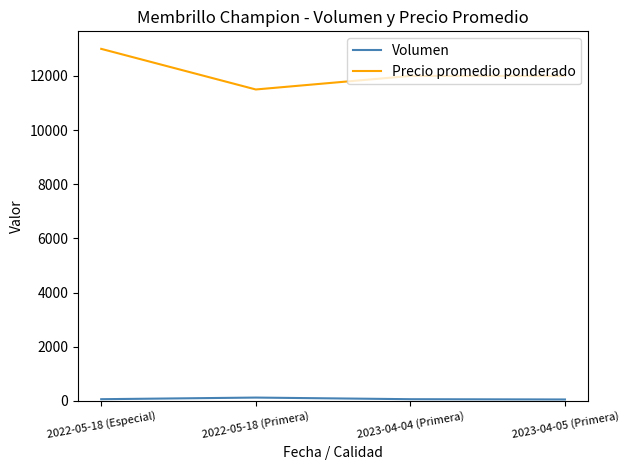

Does the chart have visible grid lines?

No